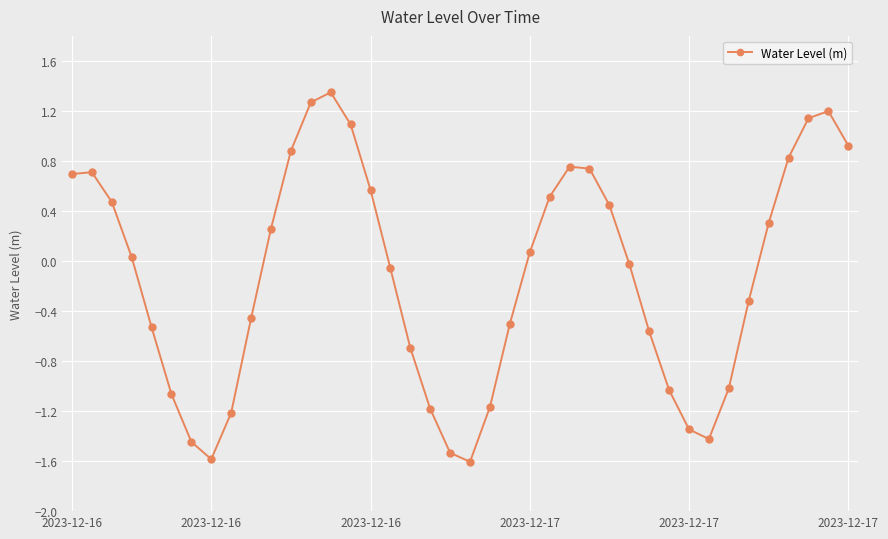

What is the smallest value displayed?

-1.6